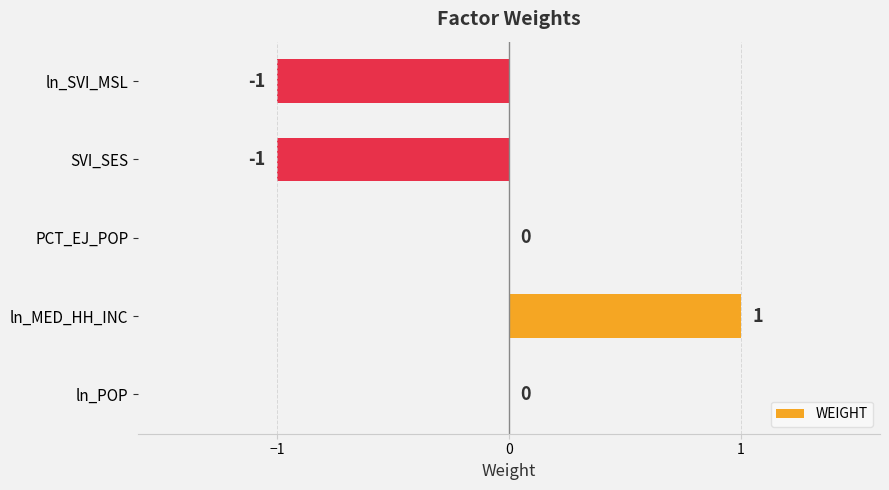

Count the number of categories in the chart.

5